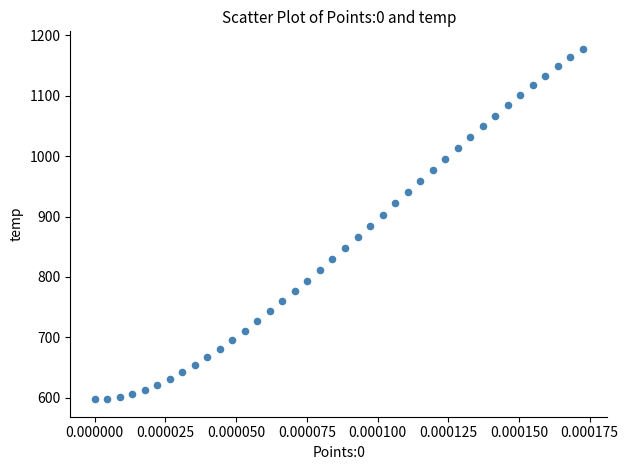

What is the range of Y values (max minus min)?

579.3